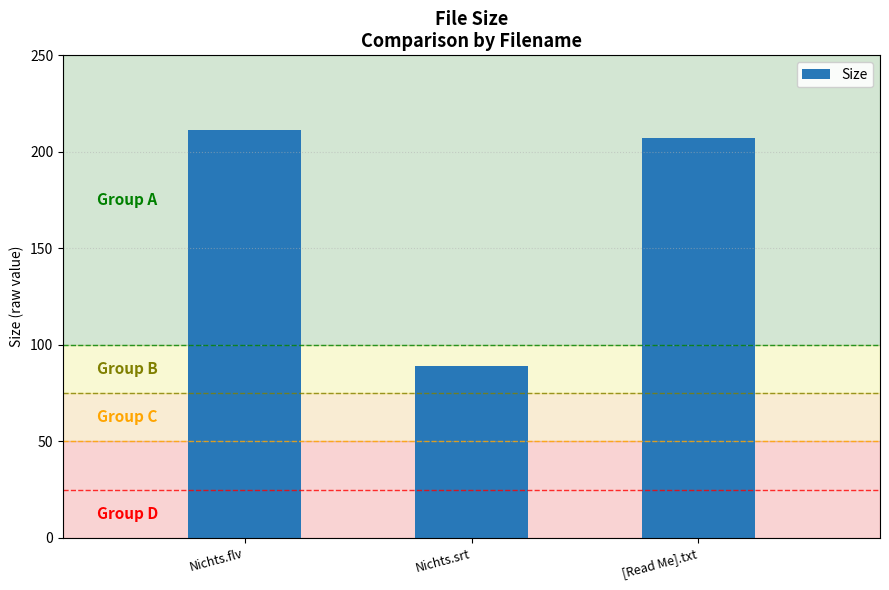

List the labels in order of value, smallest first.

Nichts.srt, [Read Me].txt, Nichts.flv